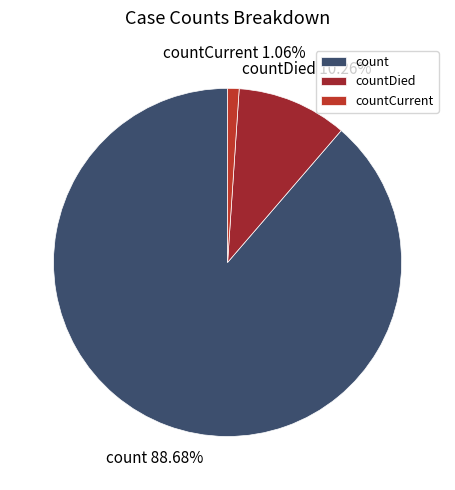

To the nearest percent, what is the difference between the countDied and countCurrent slice percentages?

9%